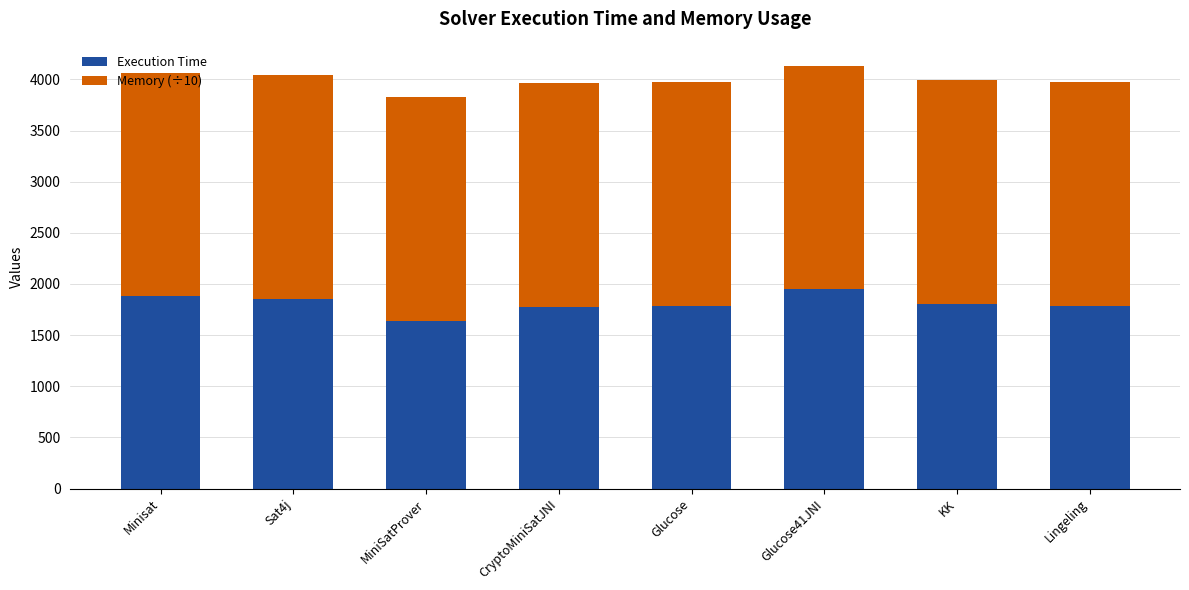

True or false: Execution Time has a value of 1789.0 at Glucose.

True